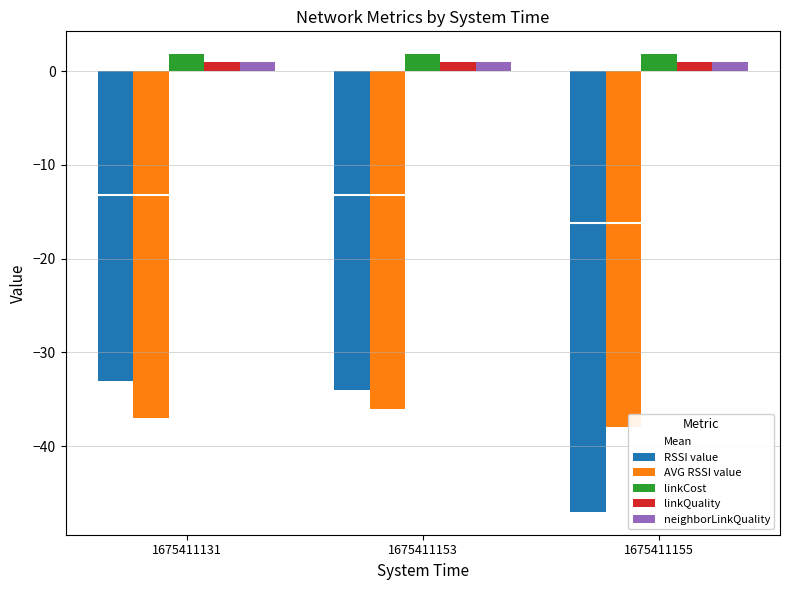

How many bars are there in each group?

5